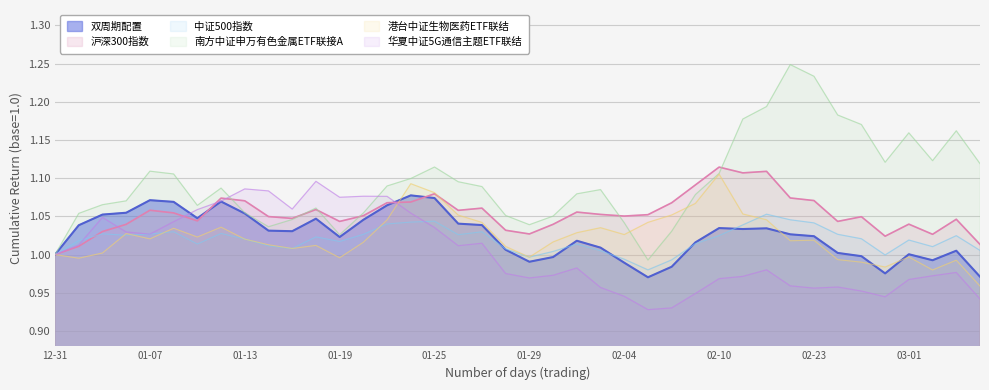

What is the difference between the maximum and second lowest values in the 沪深300指数 series?

0.1